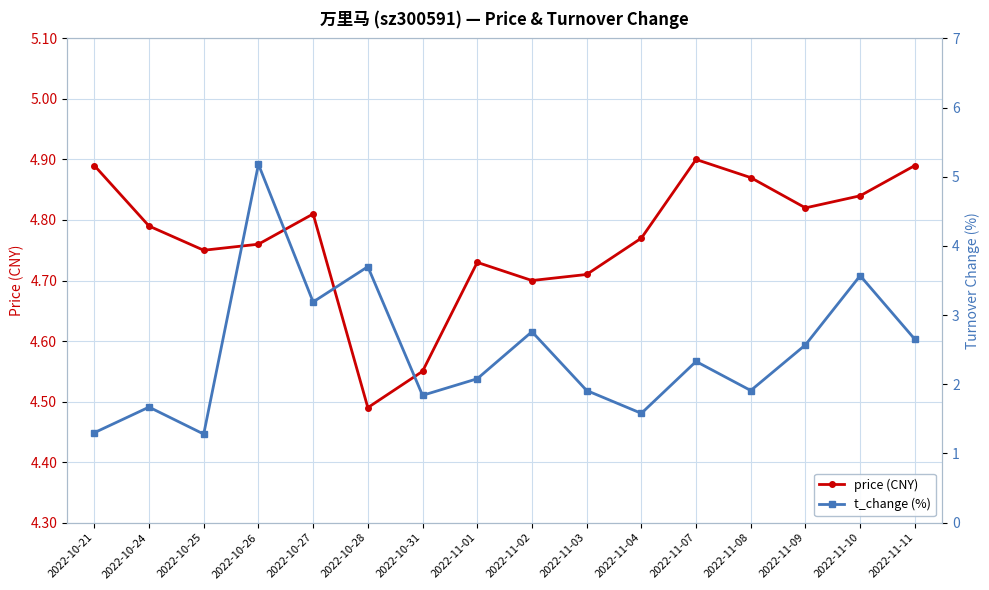

What is the sum of the price (CNY) values at 2022-11-09 and 2022-11-10?

9.7